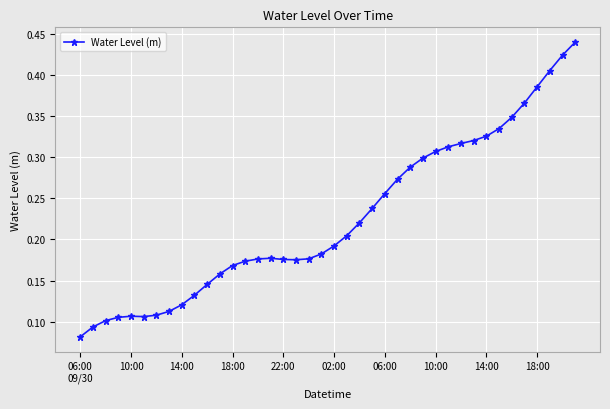

What is the sum of all values?

9.0